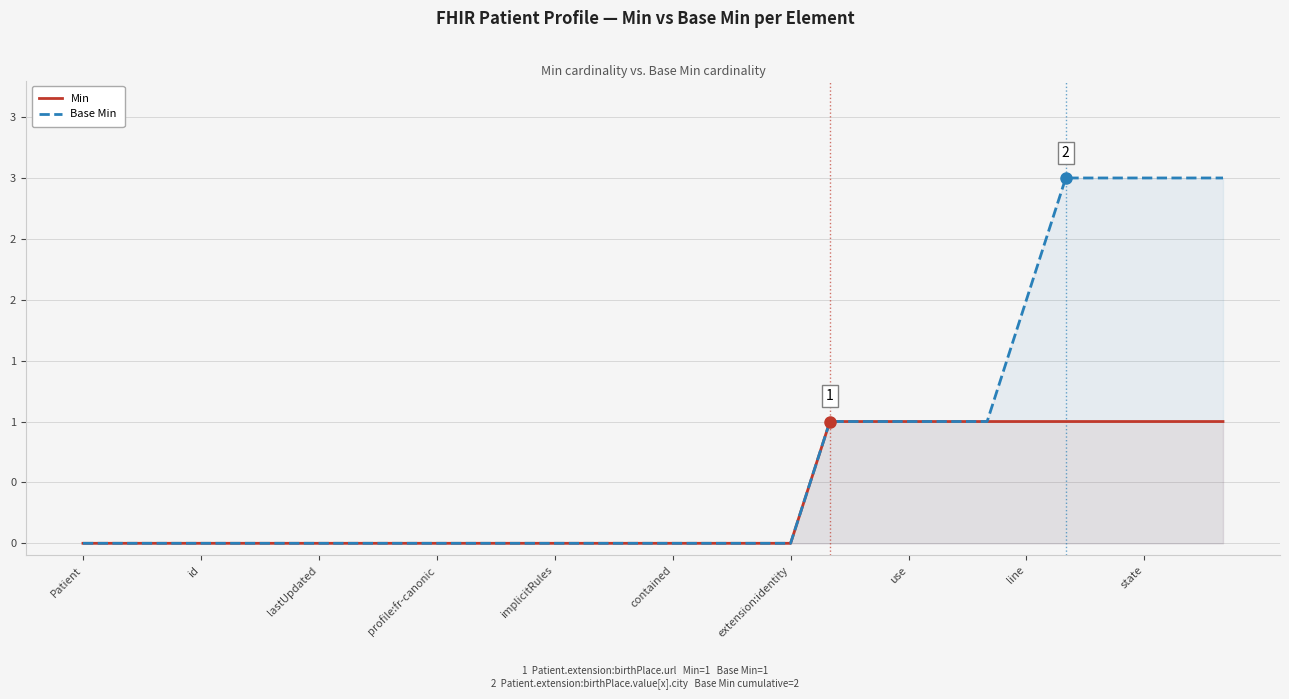

Which category has the lowest value in the Min series?

Patient